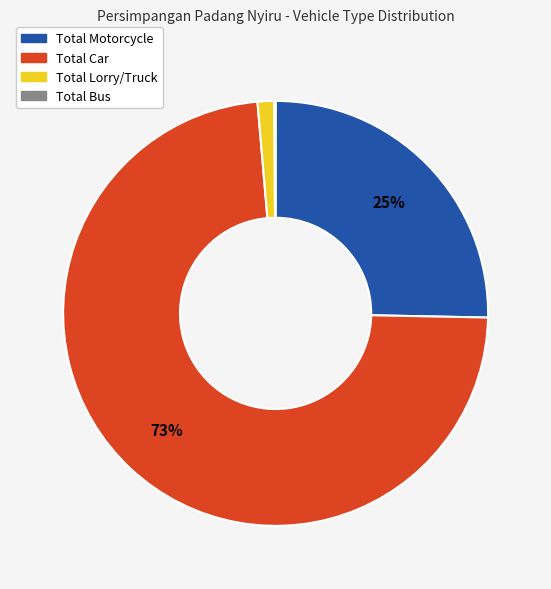

Between Total Motorcycle and Total Lorry/Truck, which is larger?

Total Motorcycle